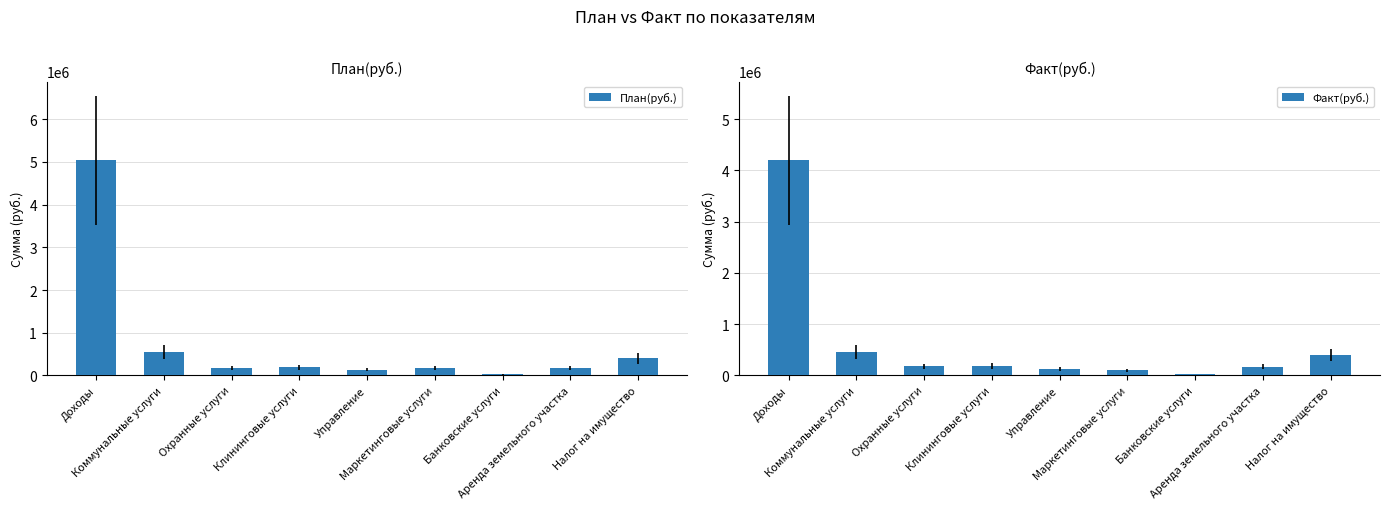

What position from the right is Управление?

5